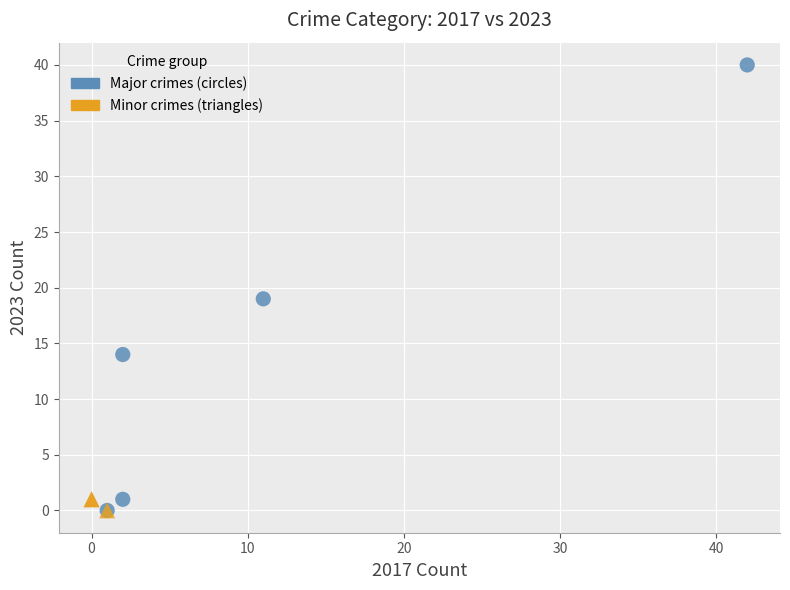

Which series has the widest spread of Y values?

Major crimes (circles)